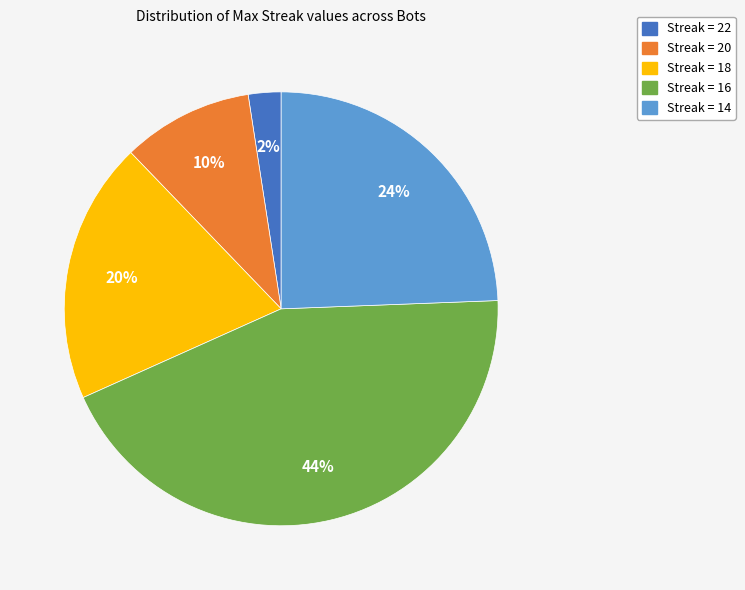

Is there any slice that represents more than half of the pie?

No